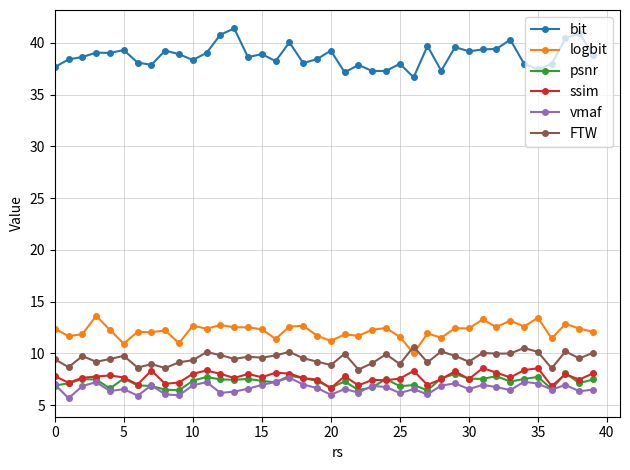

True or false: vmaf and FTW cross at least once.

False